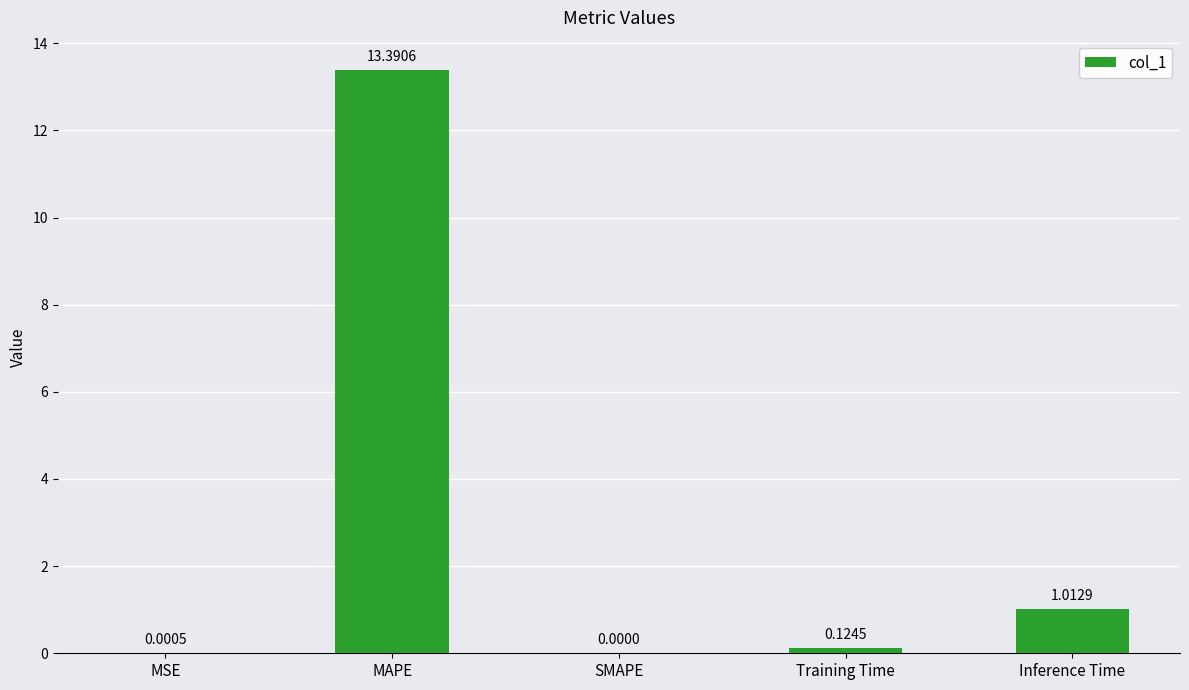

The value at MAPE is 13.4. True or false?

True